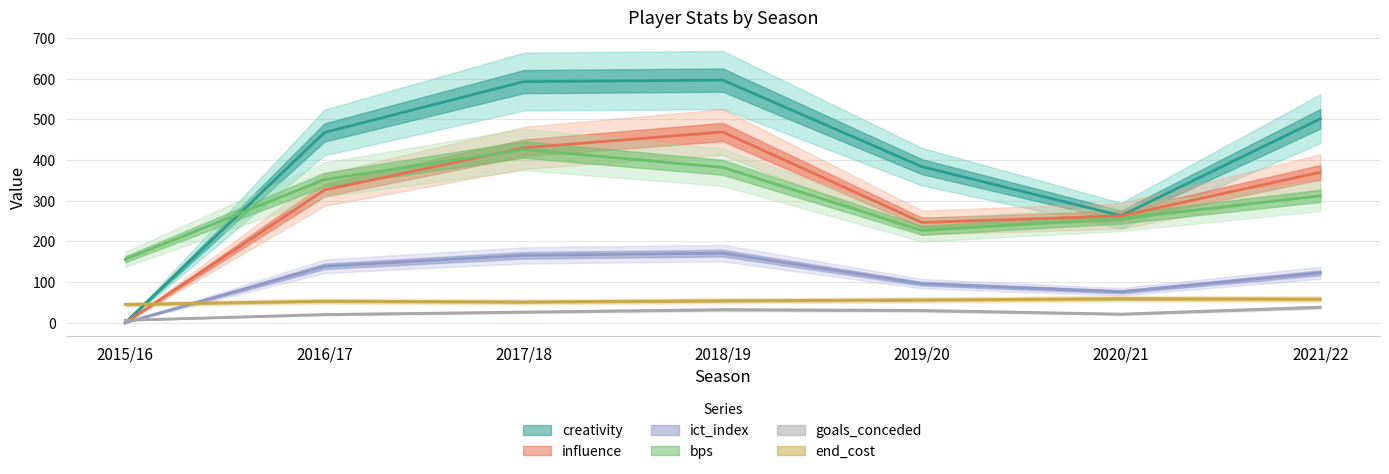

Does the chart have visible grid lines?

Yes